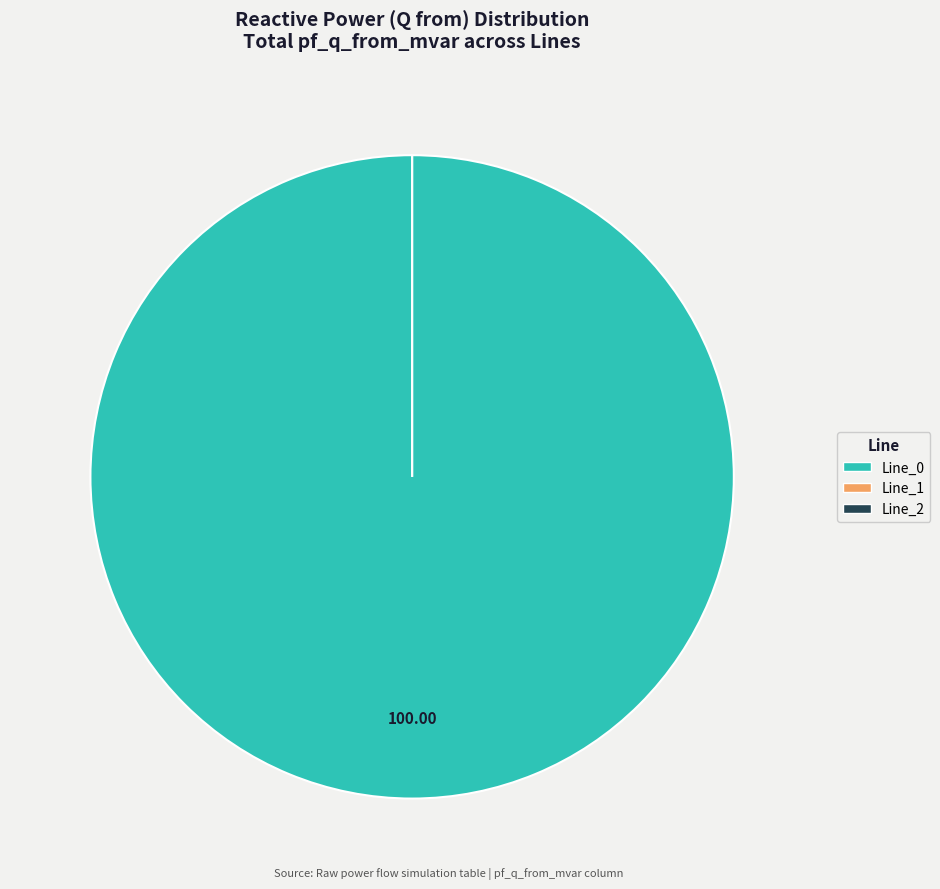

Does Line_0 represent more than half of the total?

Yes